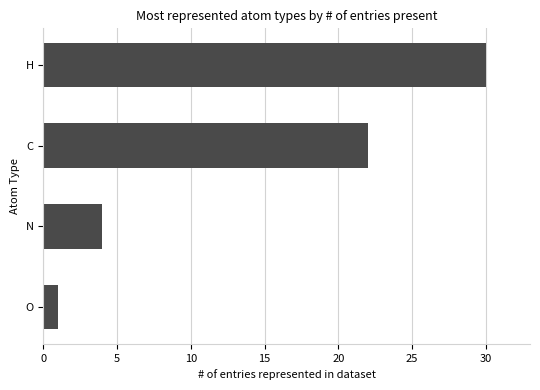

Are the bars grouped side by side (vs. stacked)?

No